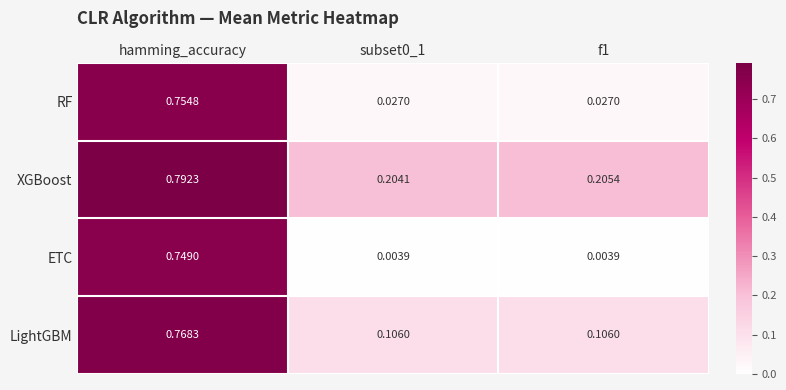

Which series has the largest total across all categories?

XGBoost